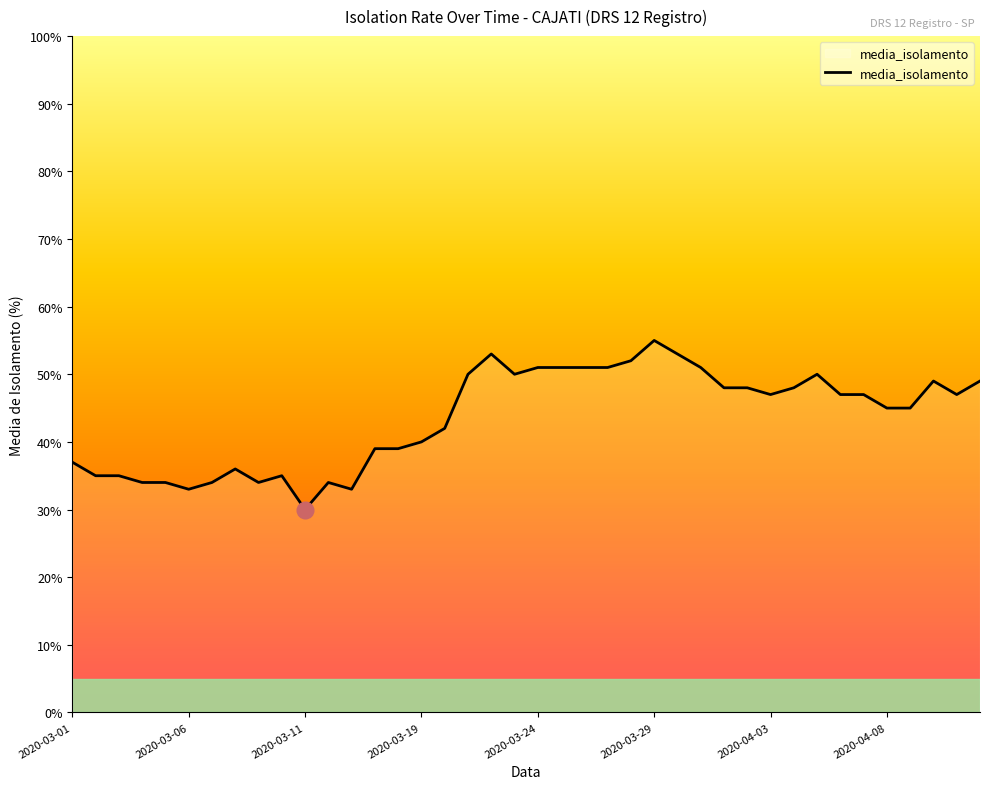

What is the smallest value displayed?

30